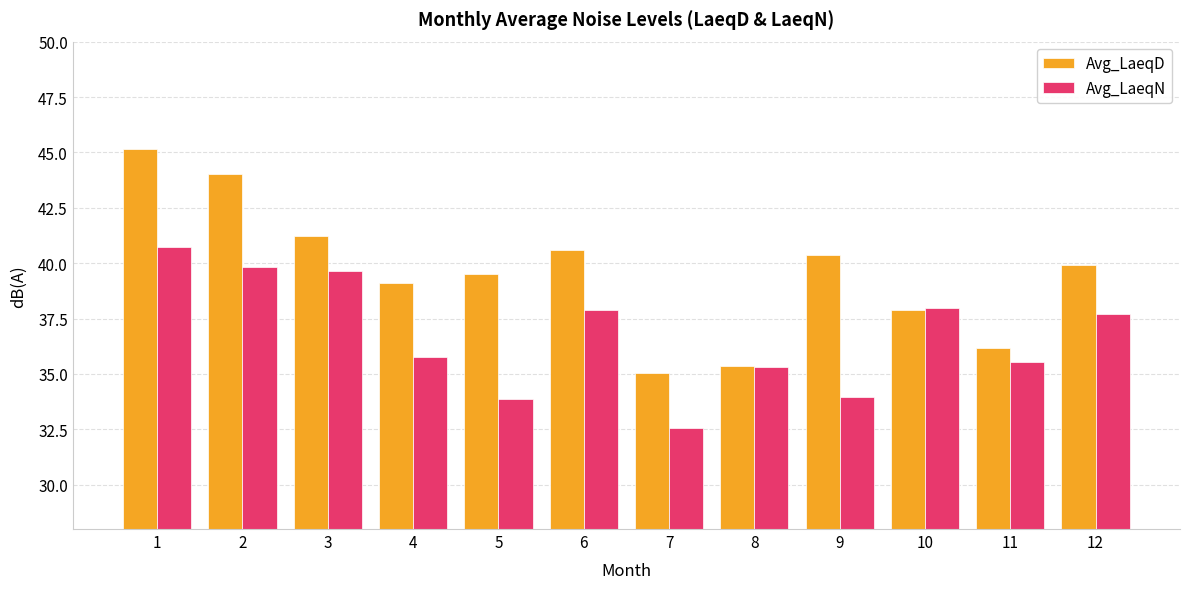

Where is Avg_LaeqD nearest to the value 40?

12